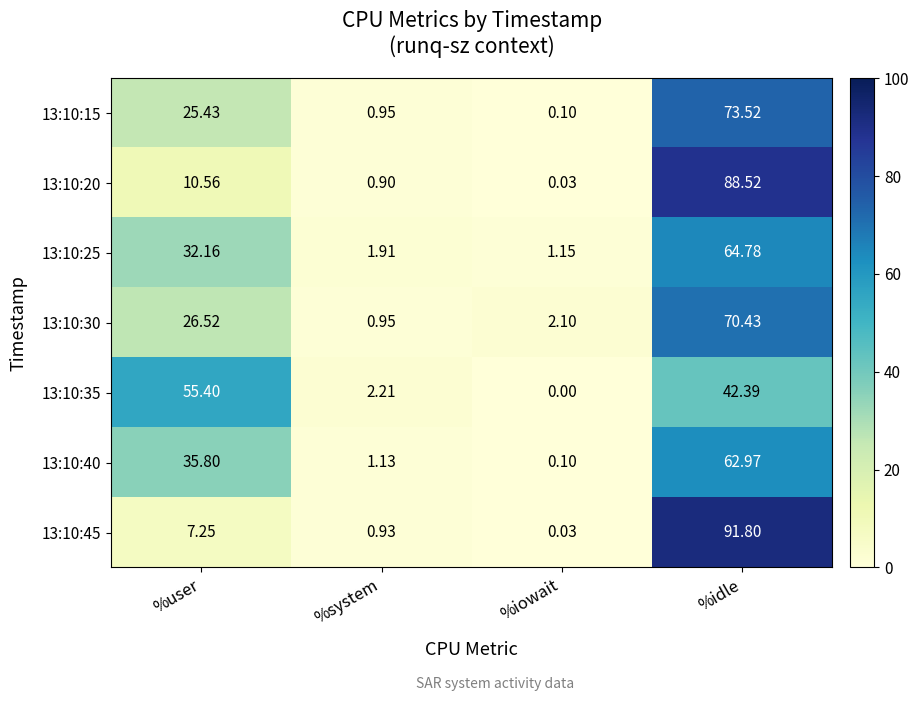

At which label does 13:10:40 first exceed 35?

%user